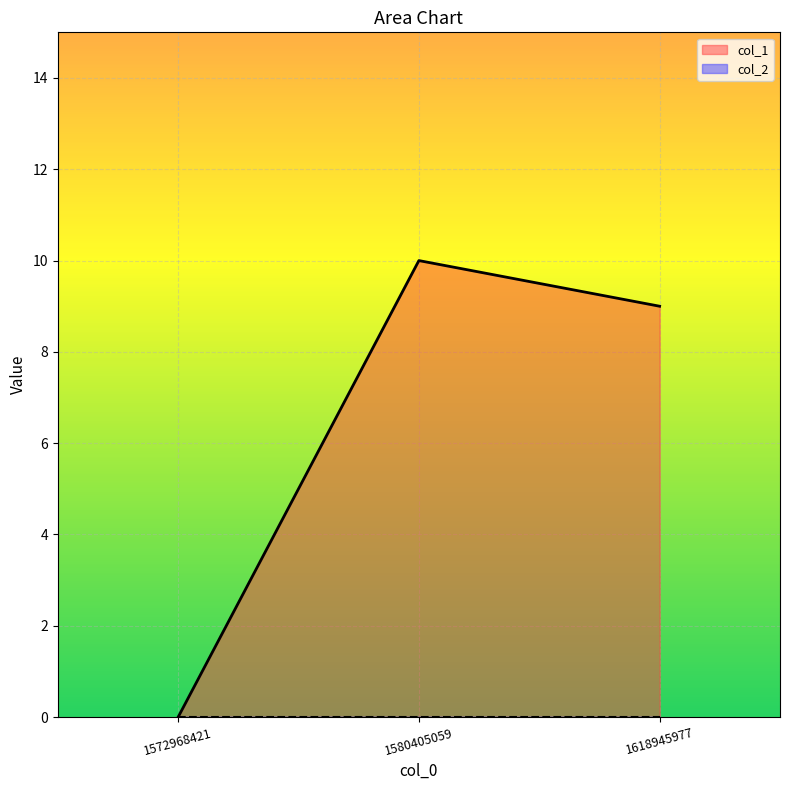

How many distinct data groups are displayed?

2